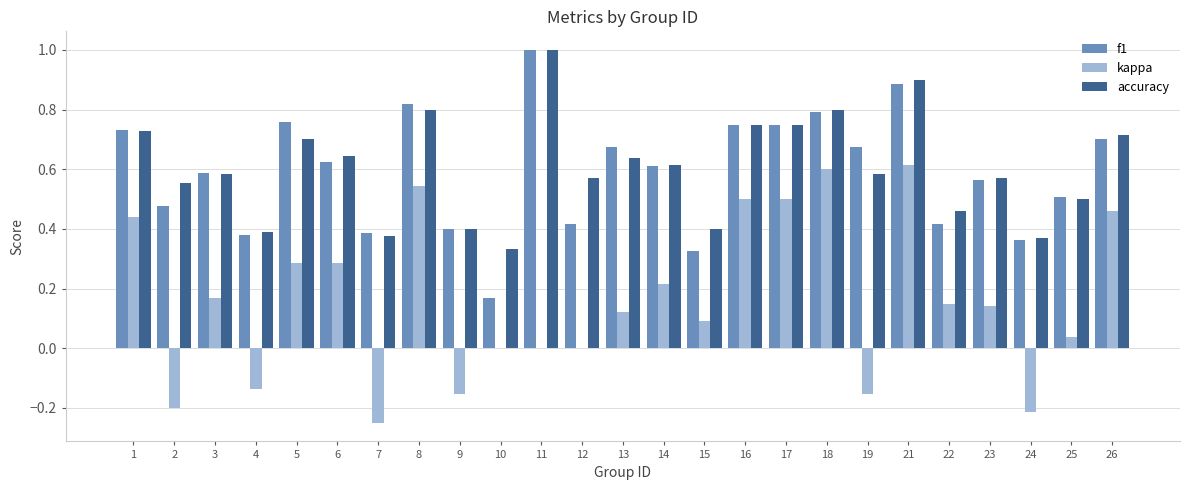

At which category does the chart reach its peak across all series?

11